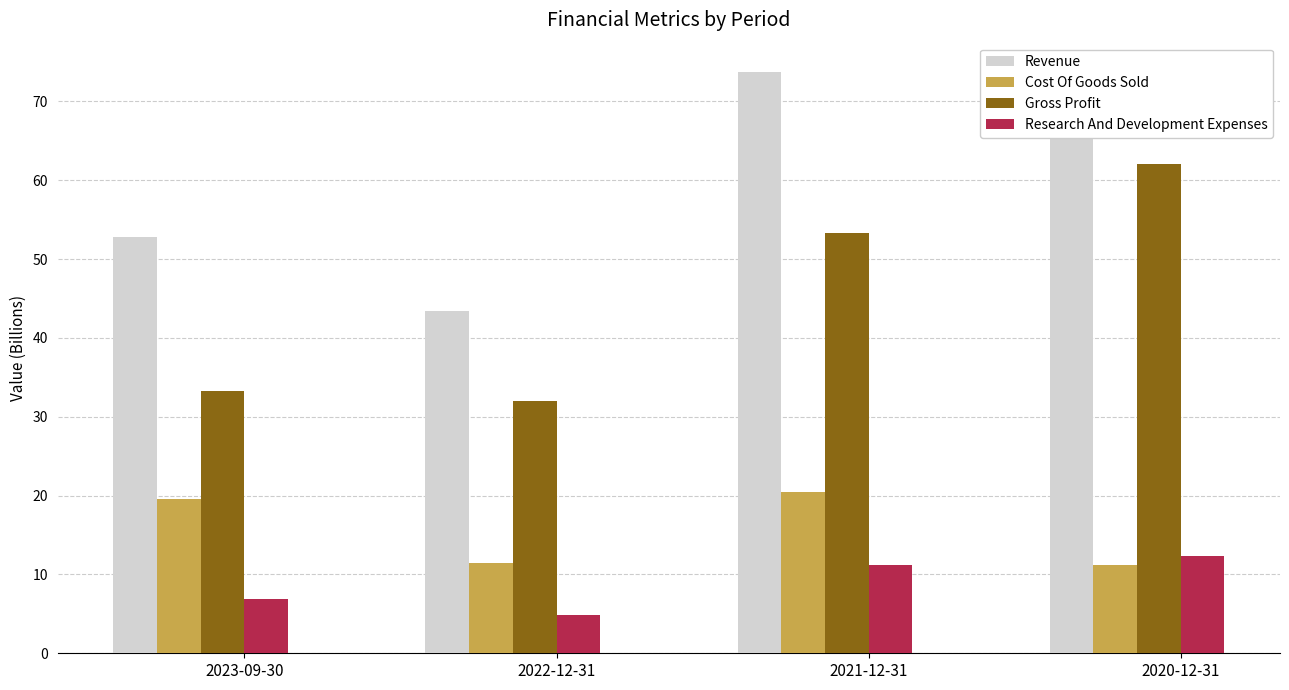

Rank the series by their maximum value, from lowest to highest.

Research And Development Expenses, Cost Of Goods Sold, Gross Profit, Revenue